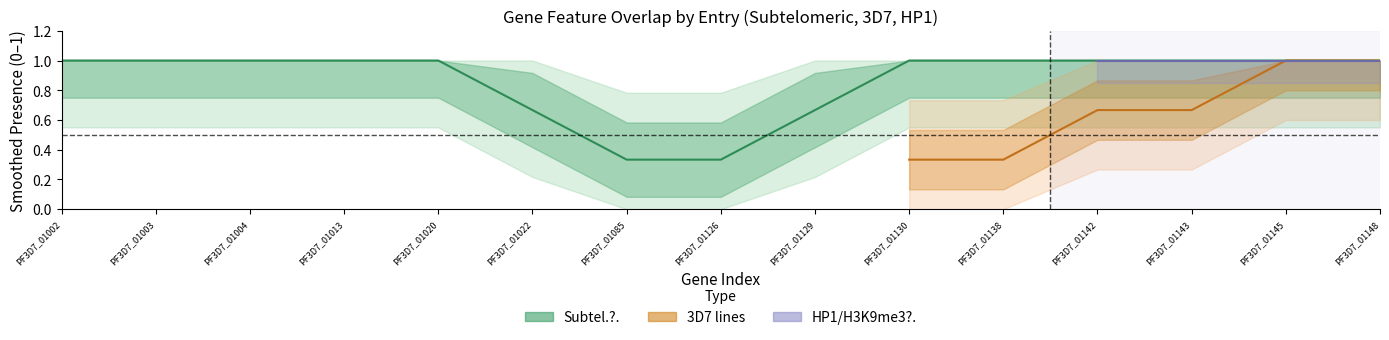

List the labels in order of HP1_1 value, smallest first.

0, 1, 2, 3, 4, 5, 6, 7, 8, 9, 10, 11, 12, 13, 14